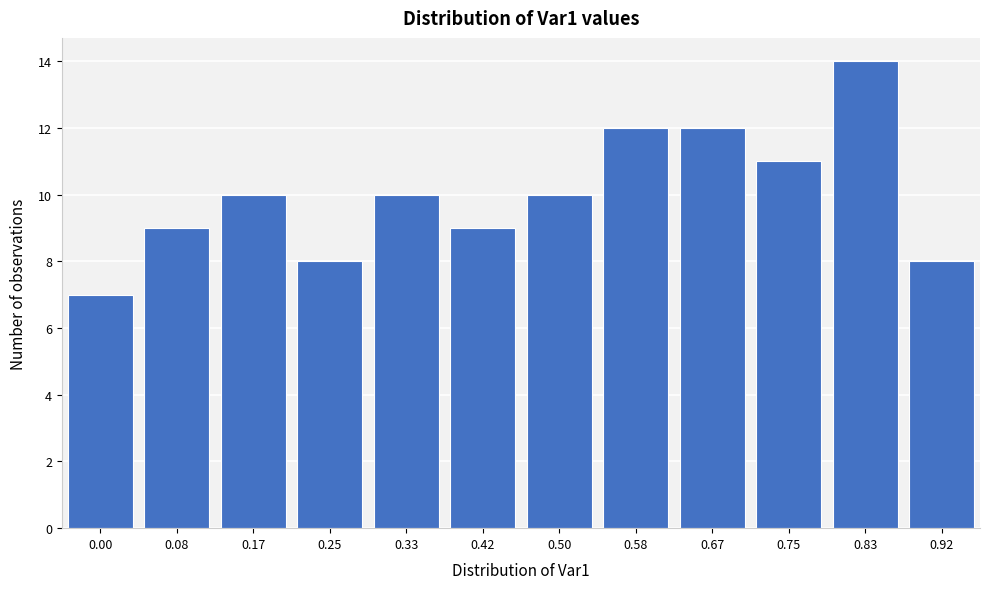

Reading left to right, what are all the values shown in this chart?

7	9	10	8	10	9	10	12	12	11	14	8